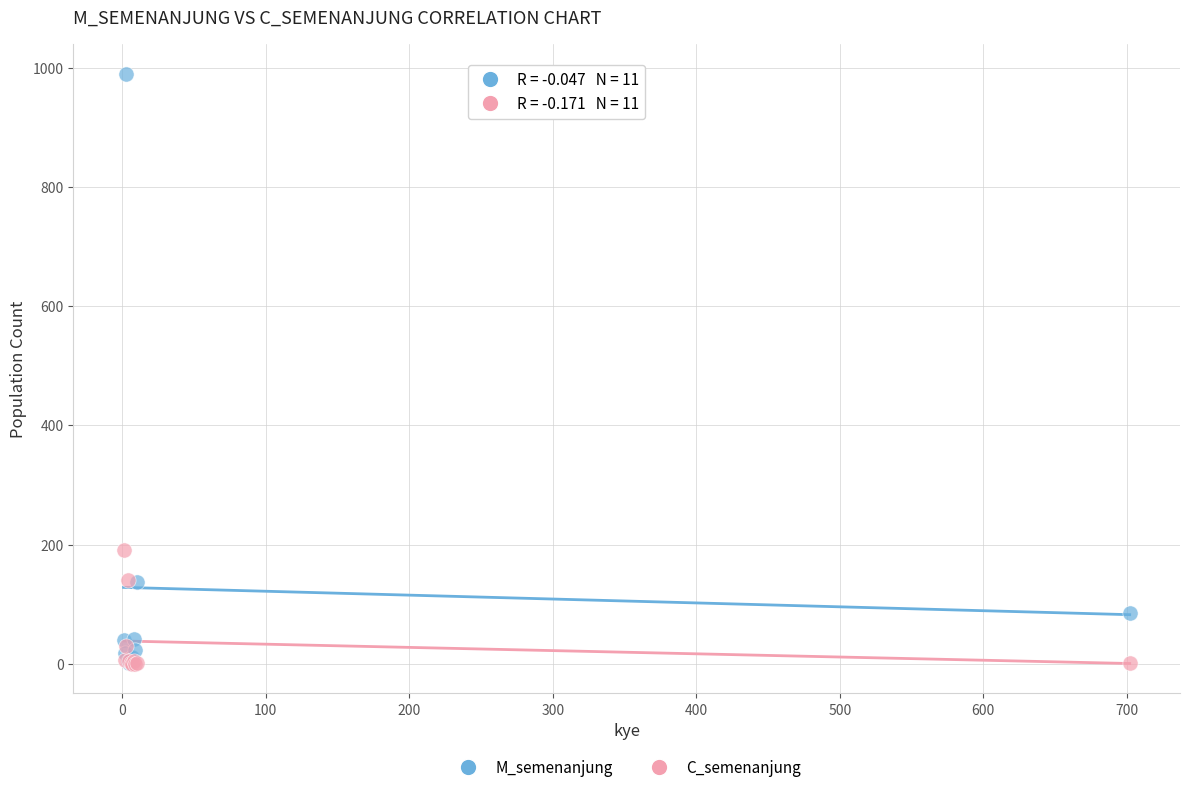

Which series contains the highest Y value?

M_semenanjung